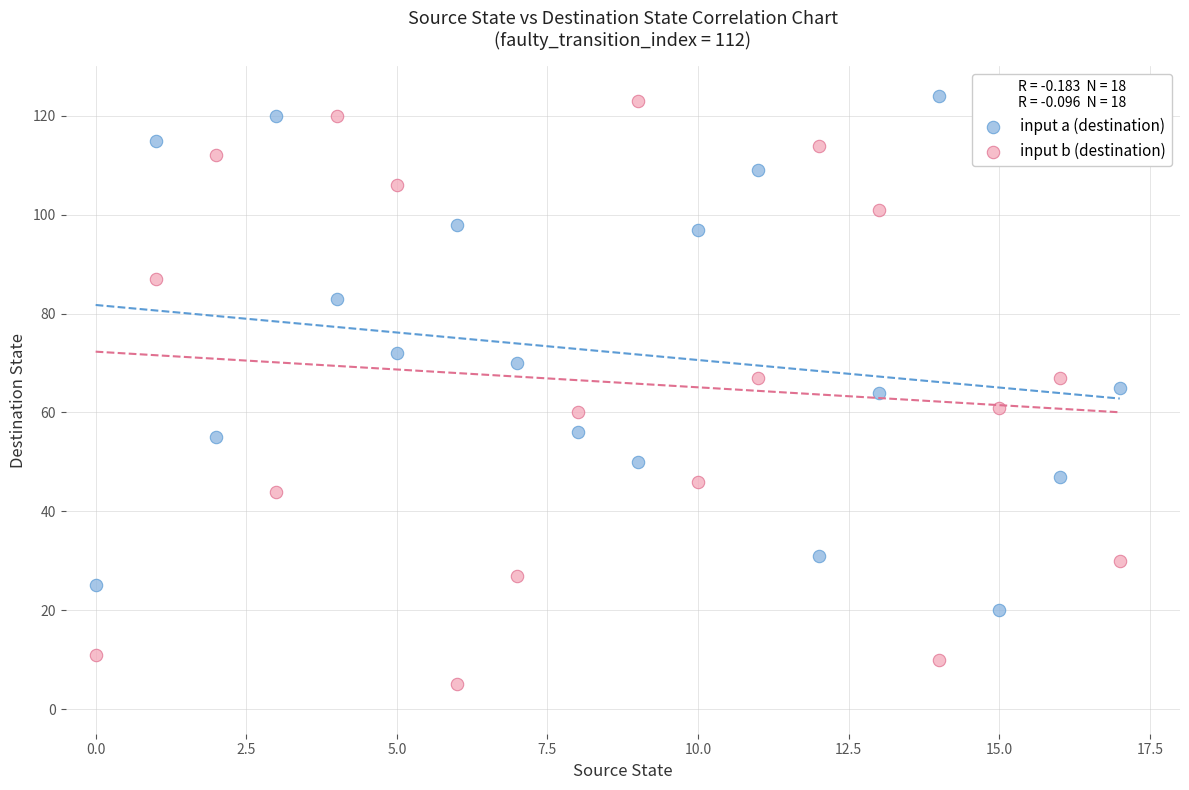

Which series has the widest spread of Y values?

input b (destination)